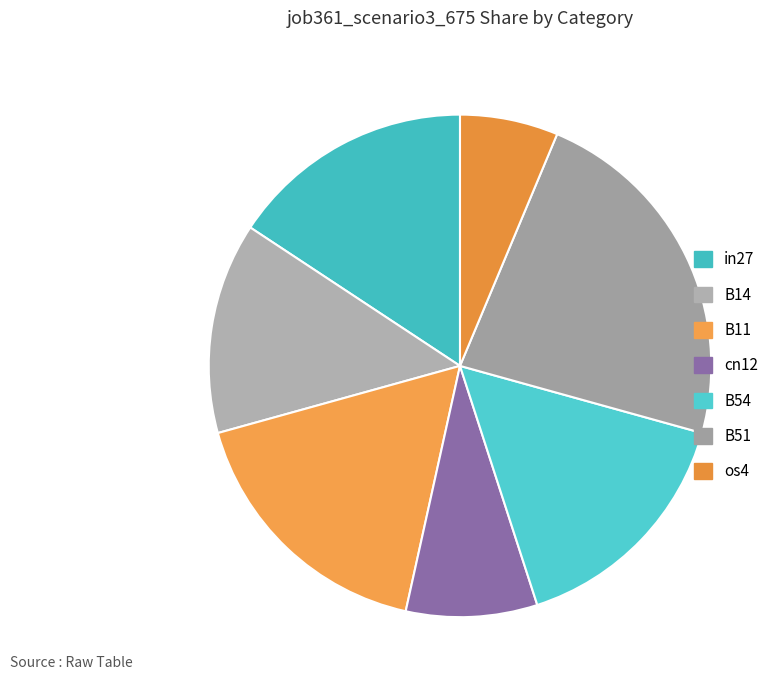

Count the number of slices in the pie.

7